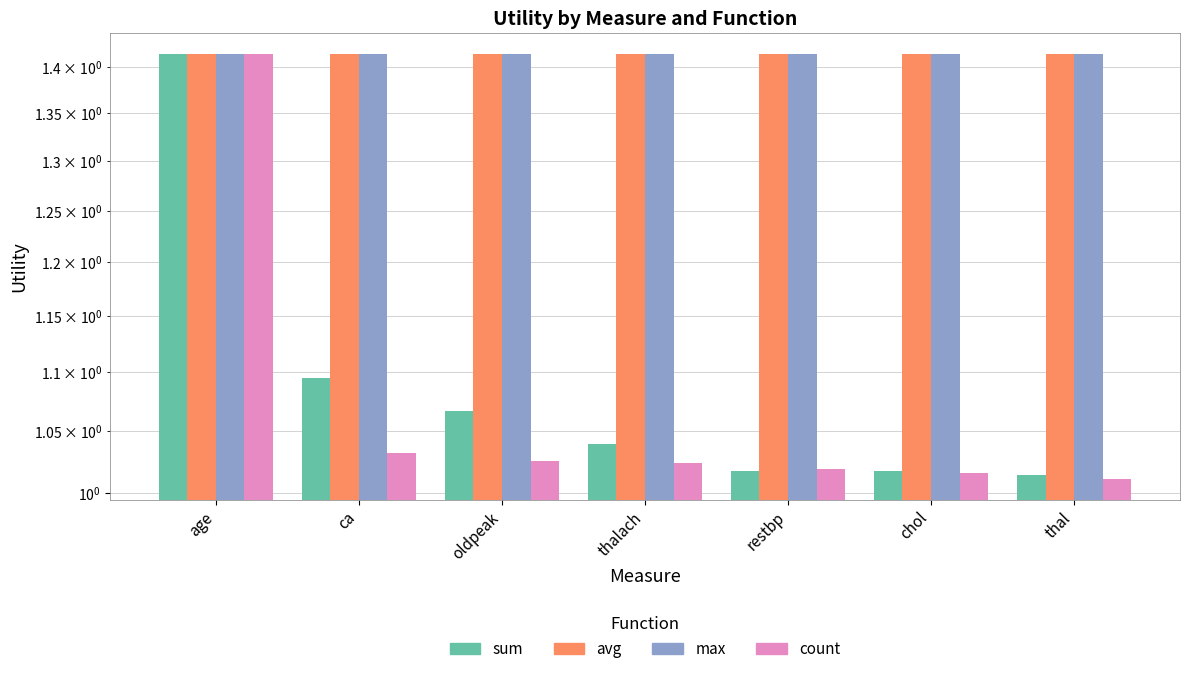

Reading left to right, extract all data points from this chart.

sum: 1.4	1.1	1.1	1.0	1.0	1.0	1.0
avg: 1.4	1.4	1.4	1.4	1.4	1.4	1.4
max: 1.4	1.4	1.4	1.4	1.4	1.4	1.4
count: 1.4	1.0	1.0	1.0	1.0	1.0	1.0